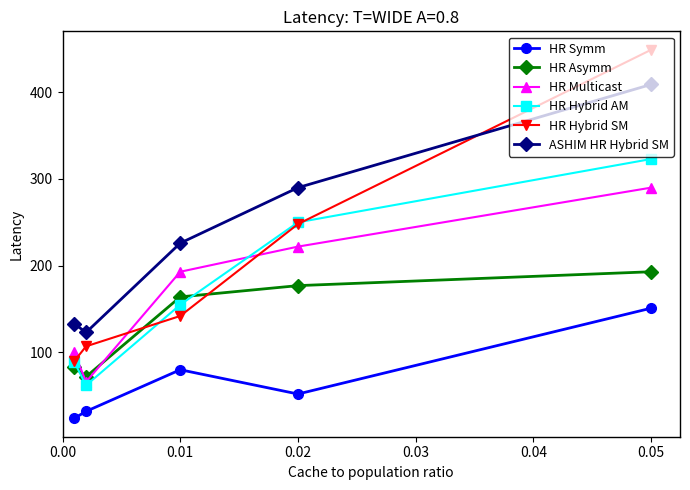

List the series in order of their peak value, highest first.

HR Hybrid SM, ASHIM HR Hybrid SM, HR Hybrid AM, HR Multicast, HR Asymm, HR Symm